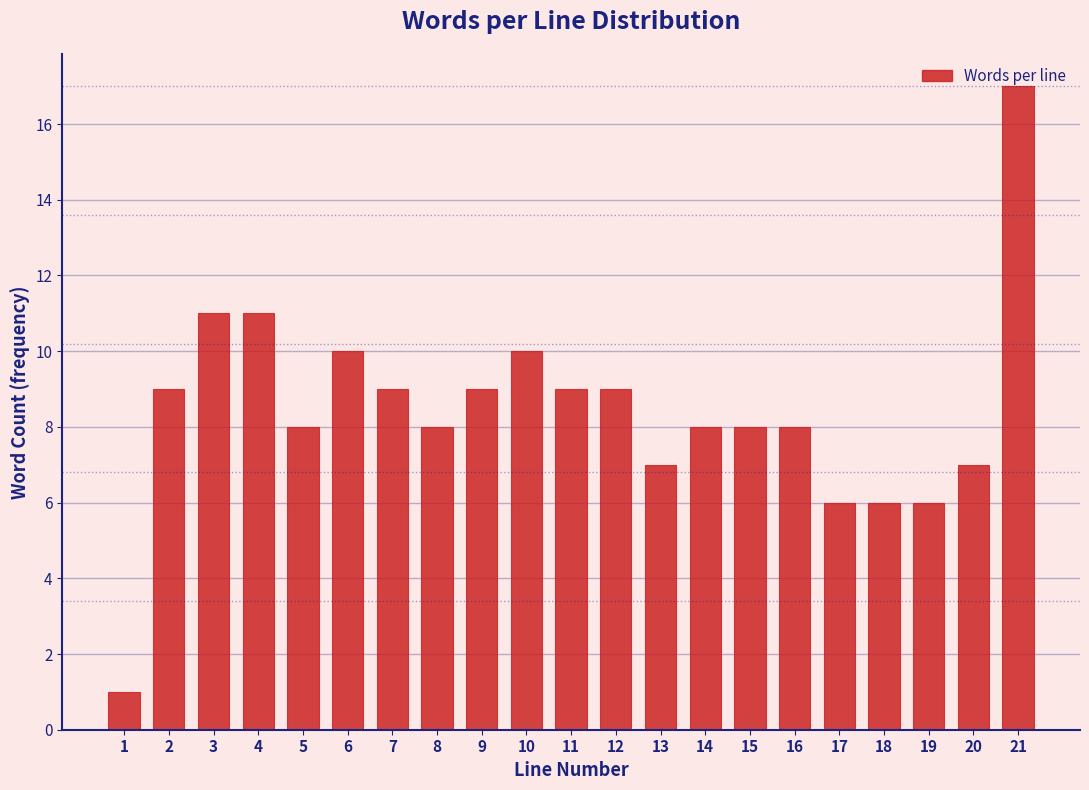

What is the value of the 12th bar from the left?

9